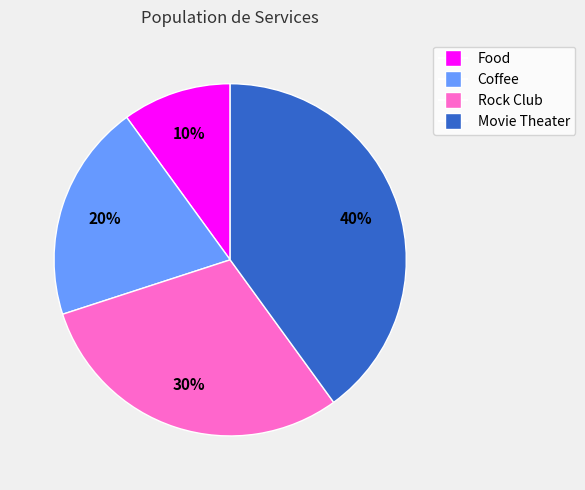

To the nearest percent, what percentage of the pie is Rock Club?

30%